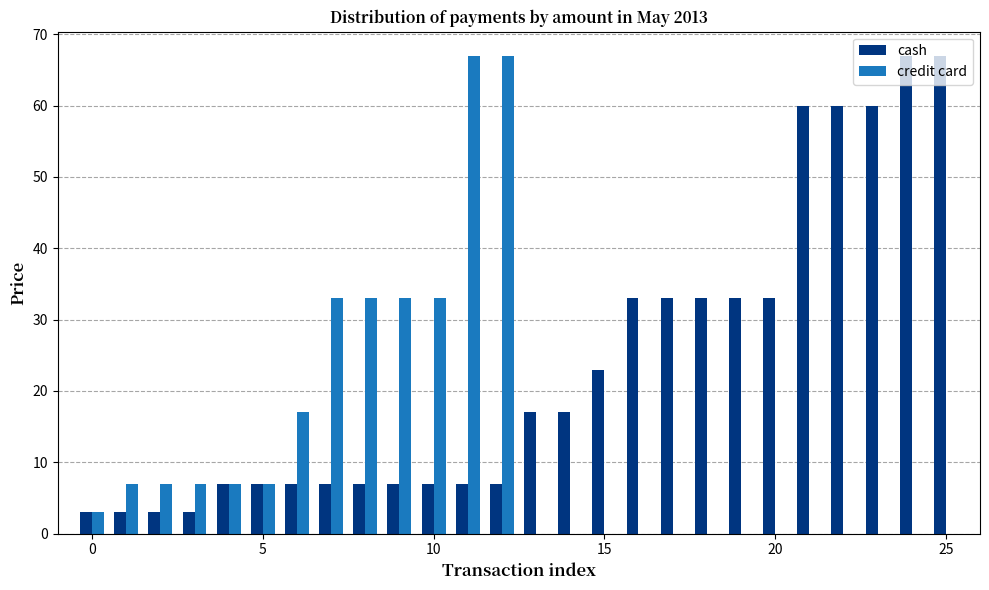

What is the highest value of the credit card series?

67